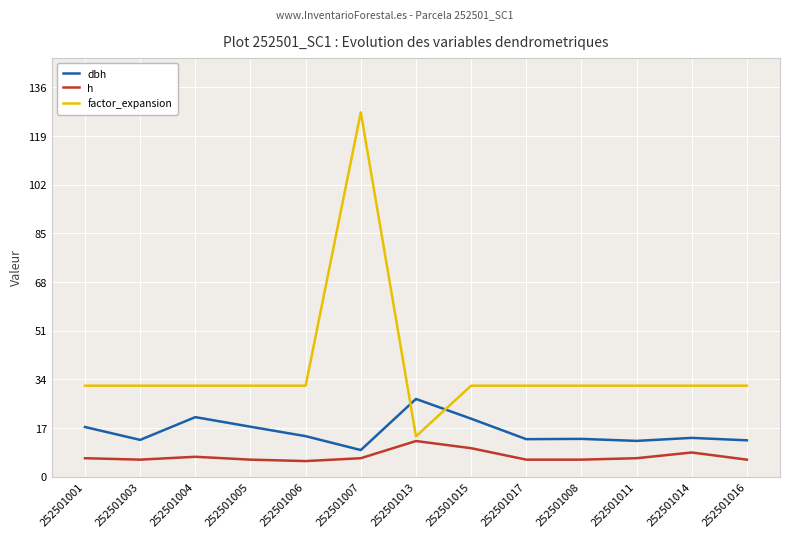

True or false: h and factor_expansion cross at least once.

False